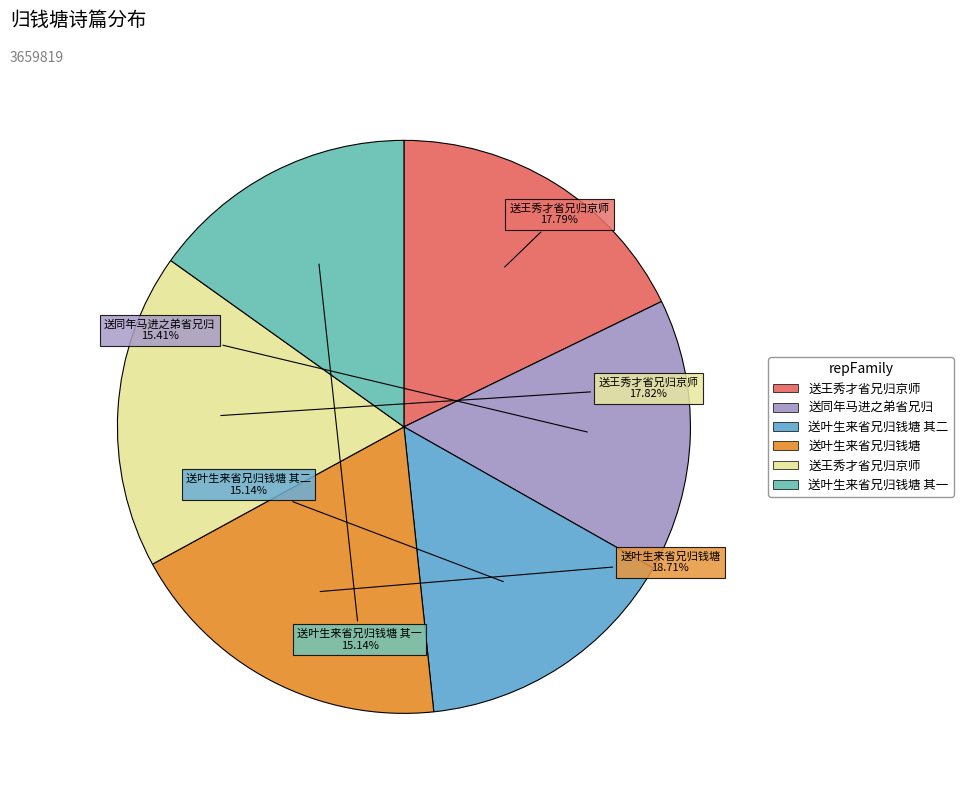

Is there any slice that represents more than half of the pie?

No